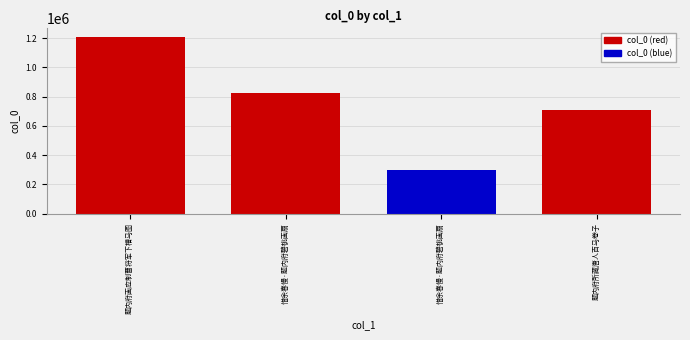

How many series are shown in this chart?

1